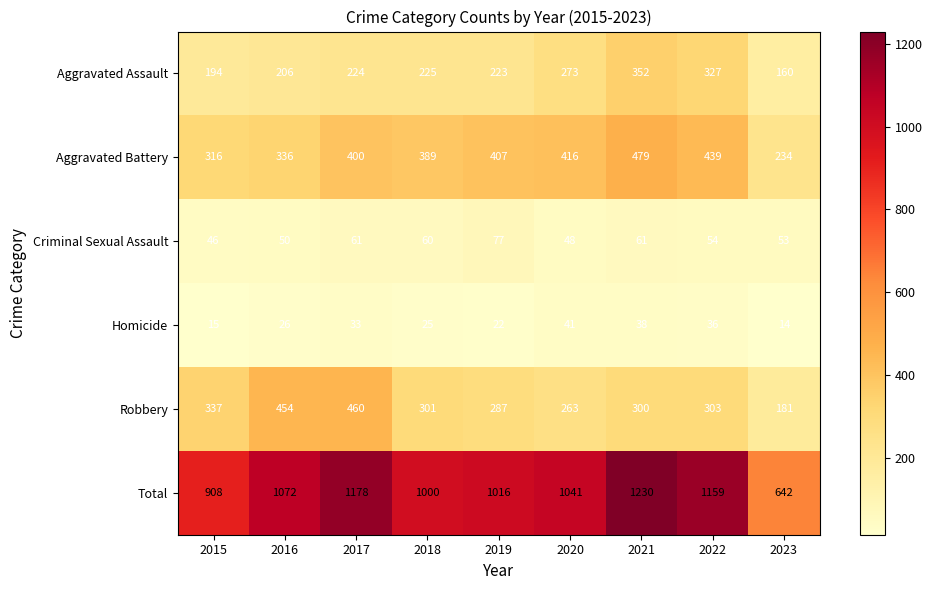

At 2019, list the series in order from smallest to largest.

Homicide, Criminal Sexual Assault, Aggravated Assault, Robbery, Aggravated Battery, Total